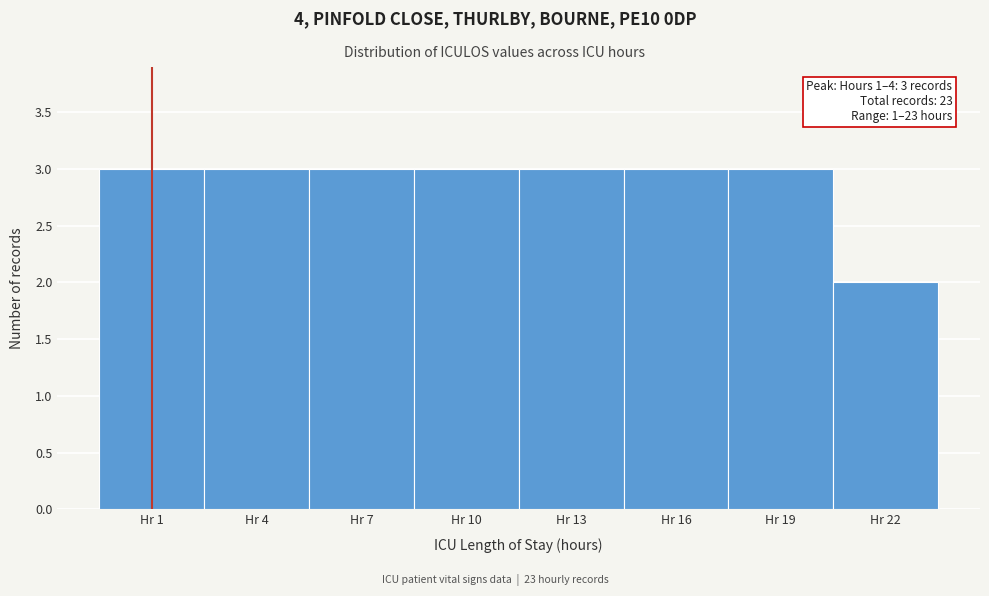

Reading left to right, list all the values displayed in this chart.

3	3	3	3	3	3	3	2